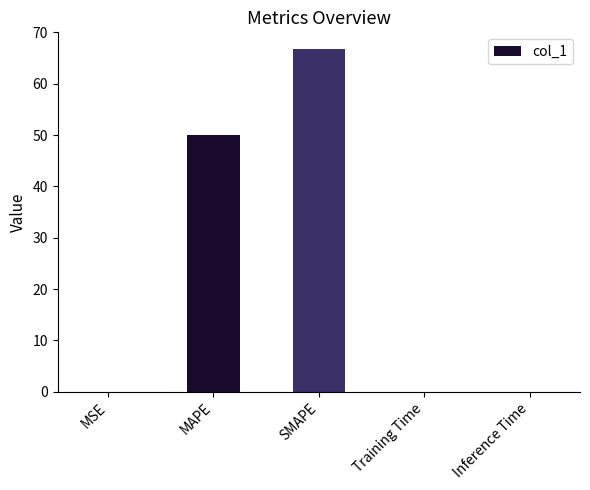

What is the approximate value at MAPE?

50.0